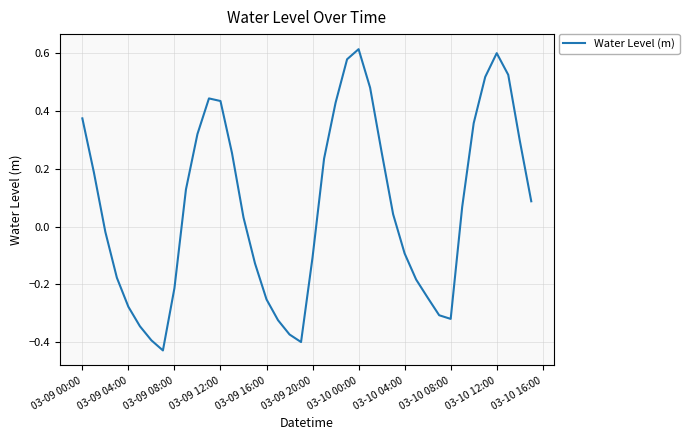

The chart shows a value of -0.5 at 03-10 08:00. True or false?

False